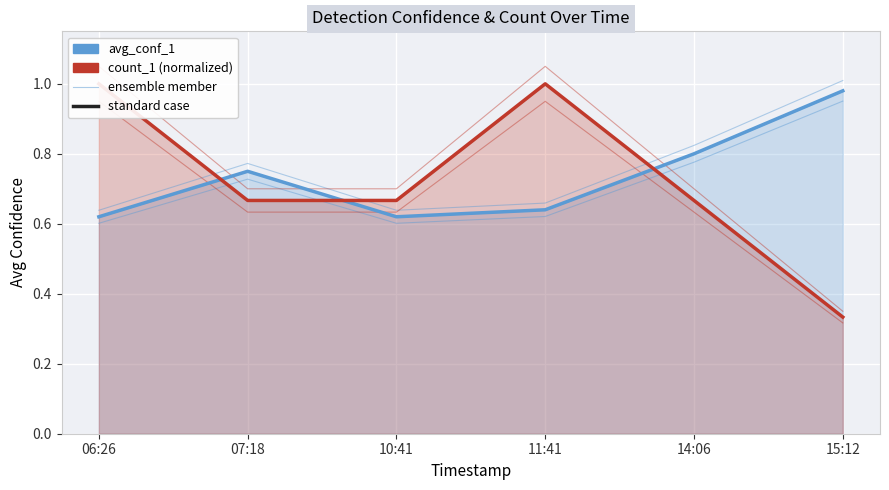

True or false: count_1 (normalized) has more than 0 interior local peaks.

True